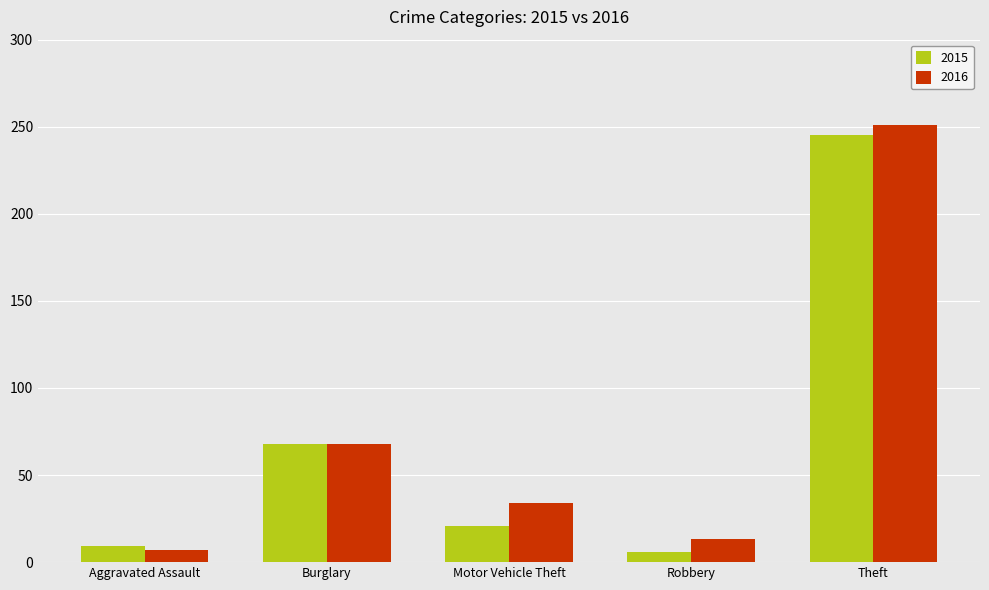

Which series changed the most between Aggravated Assault and Burglary?

2016